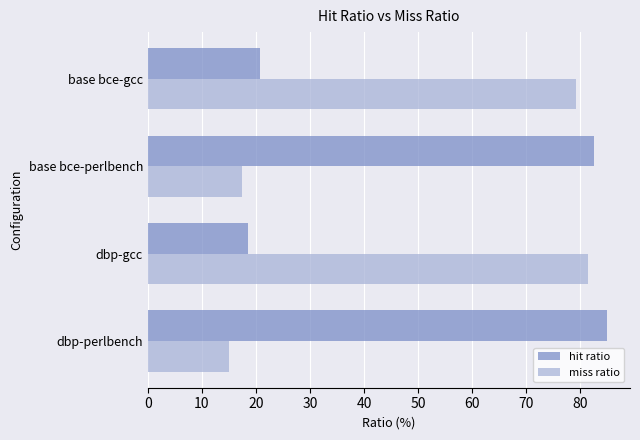

What is the spread (max minus min) of values at dbp-gcc?

62.8